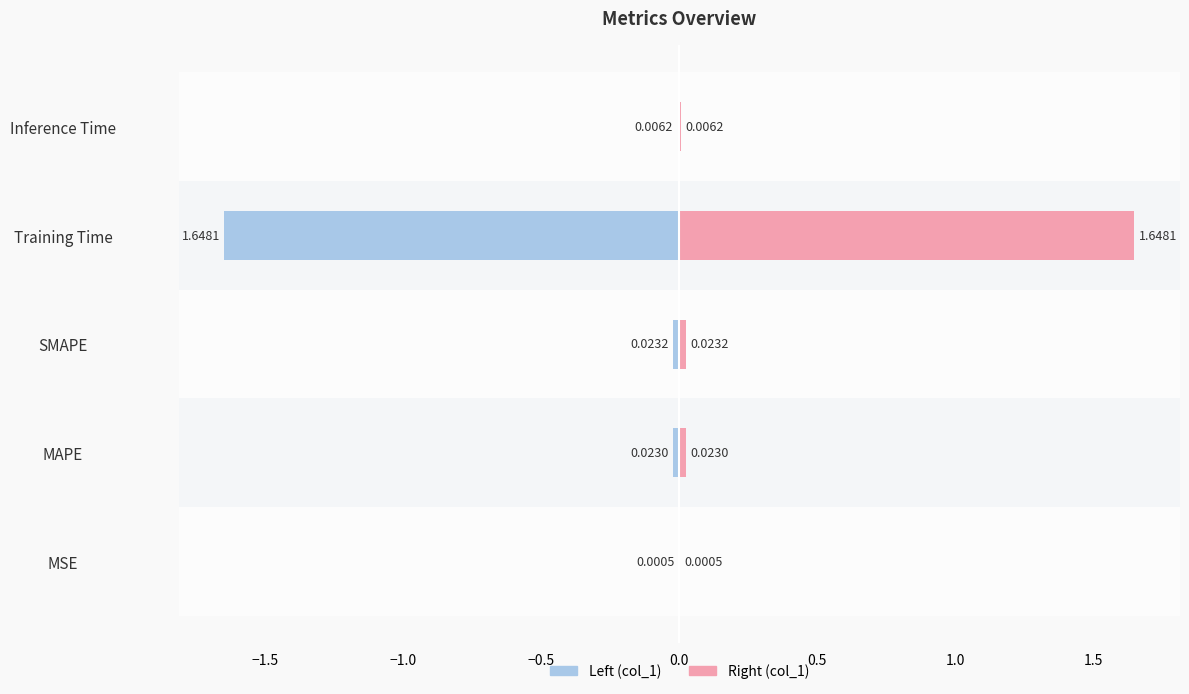

At how many categories does at least one series exceed 0?

5